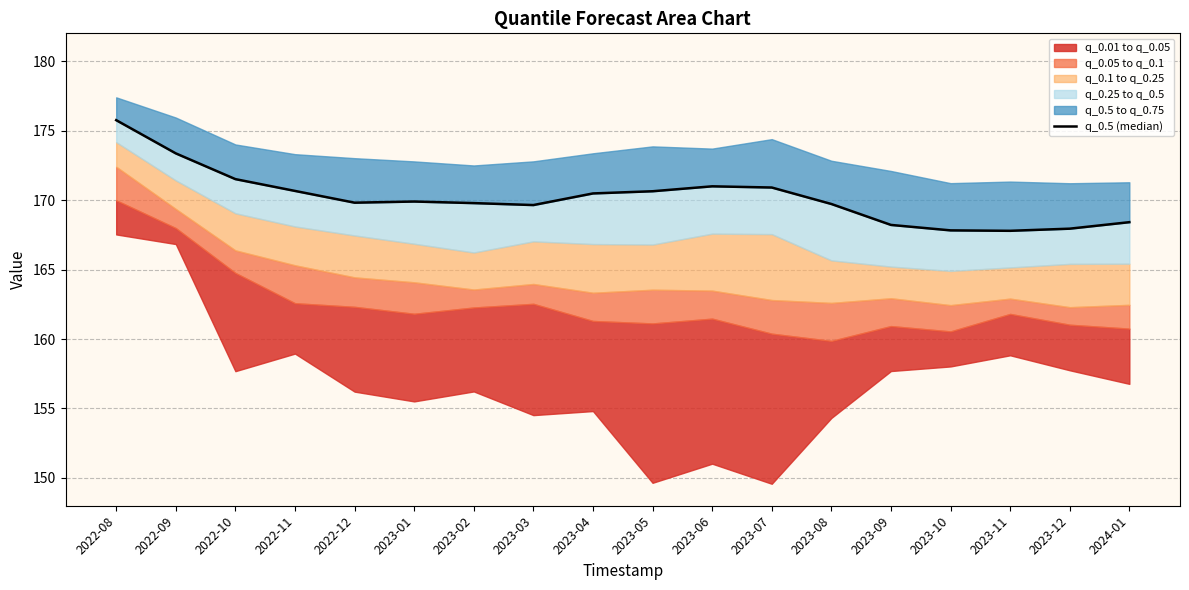

How many data points are less than 169?

5